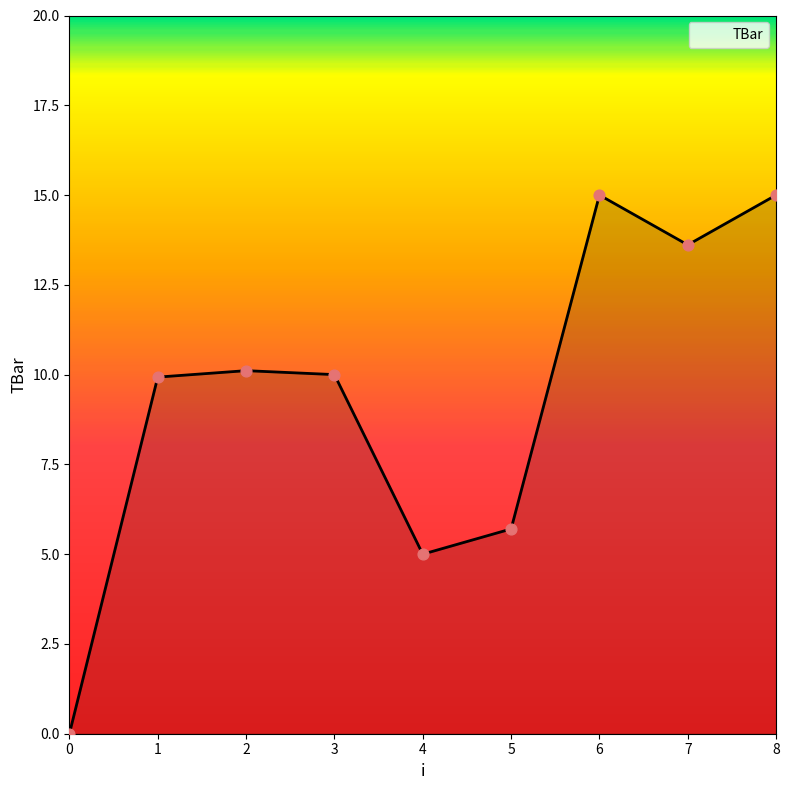

What is the ratio of the value at 5 to the value at 4?

1.1